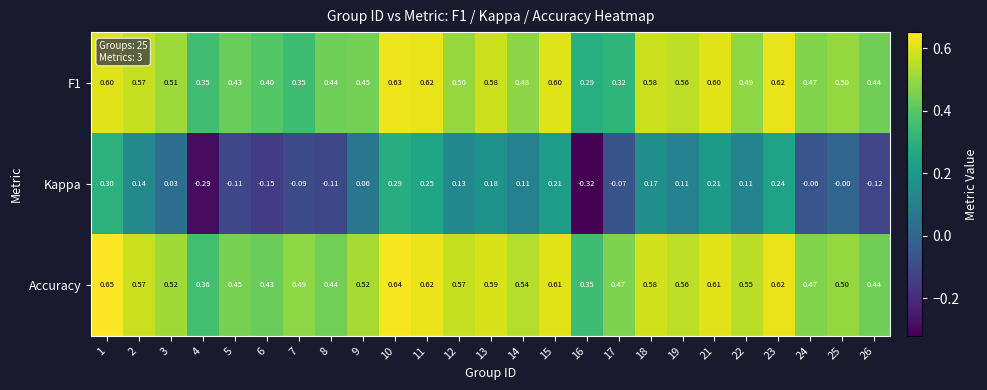

Count the number of data series in this chart.

3